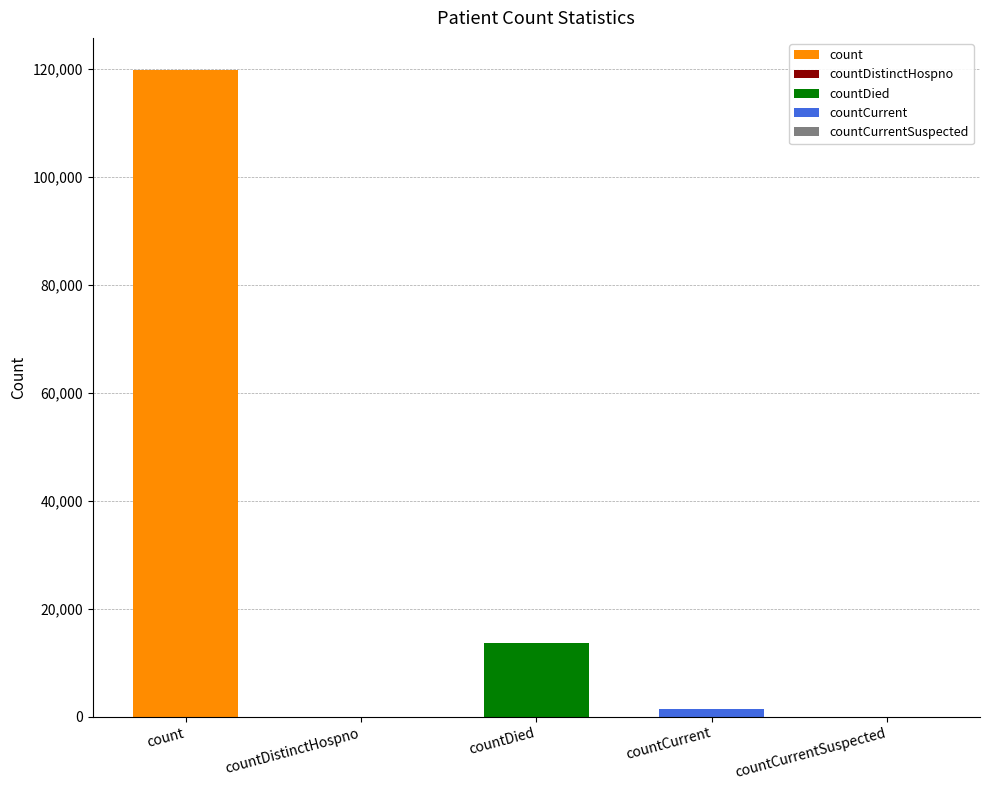

Reading left to right, extract all data points from this chart.

count=119775	countDistinctHospno=0	countDied=13716	countCurrent=1335	countCurrentSuspected=0